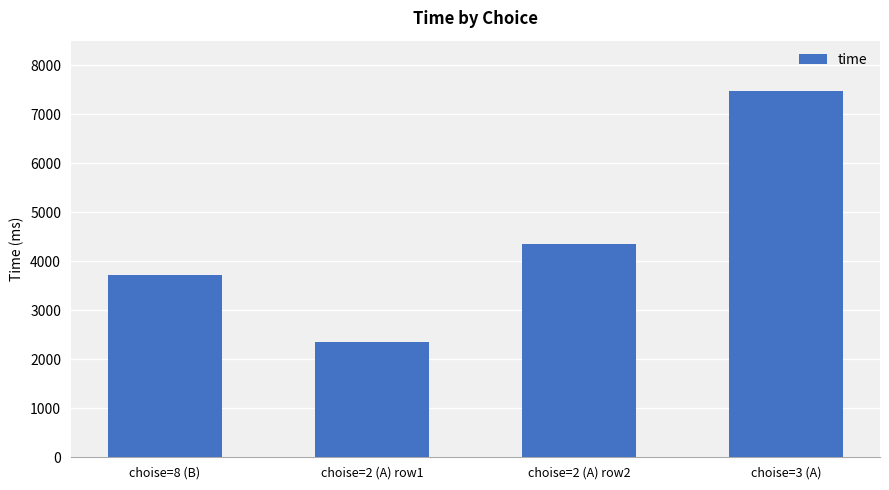

How many series are shown in this chart?

1